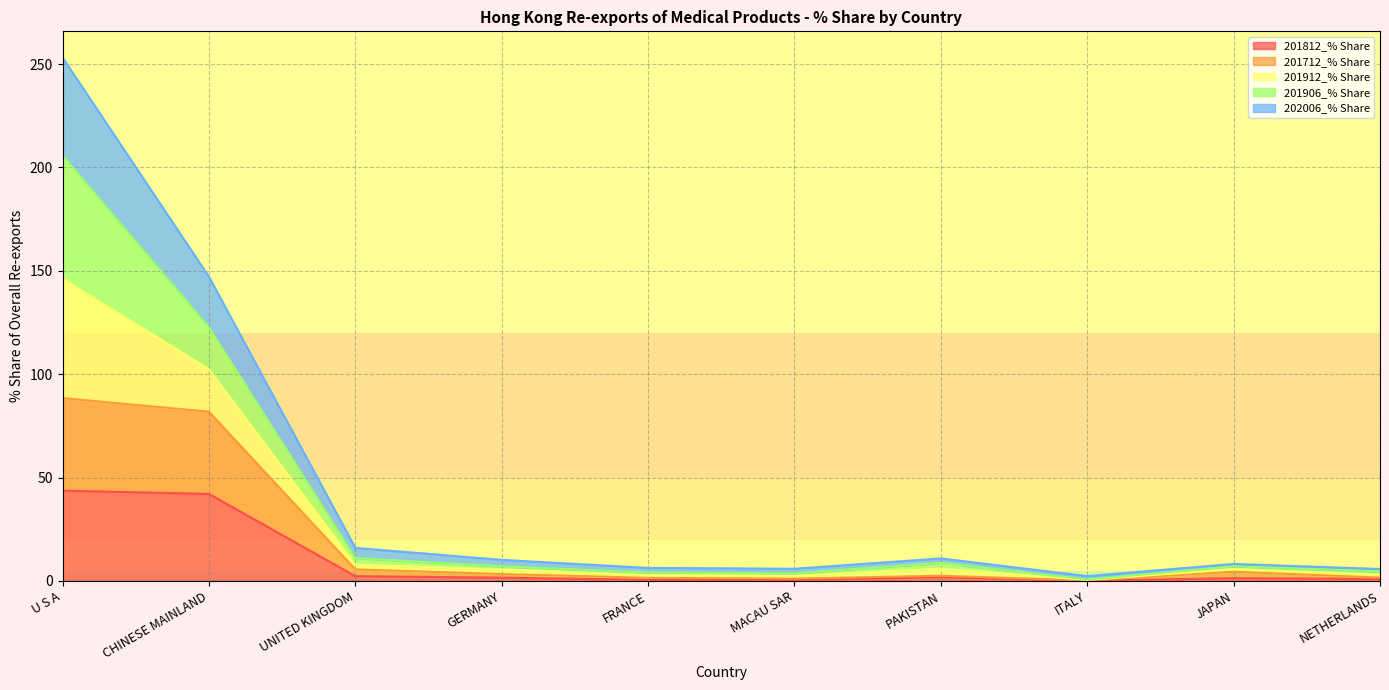

At which category is the sum across all series the highest?

U S A